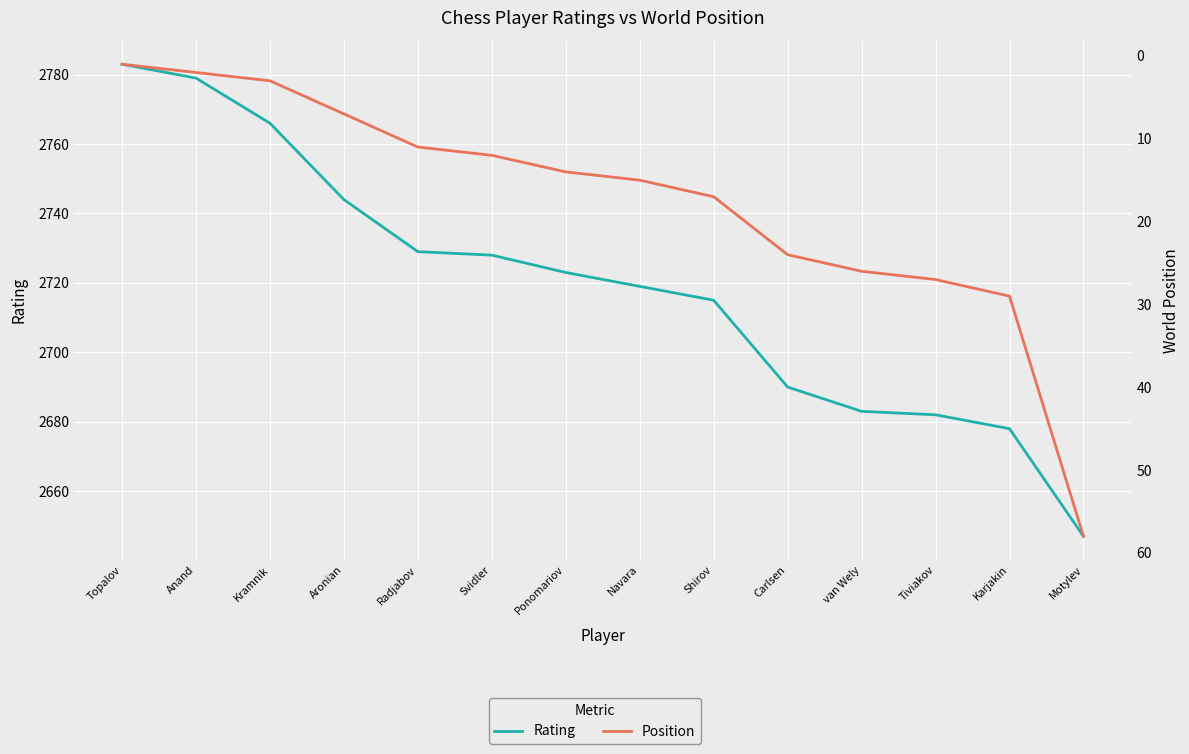

True or false: Position and Rating cross at least once.

False